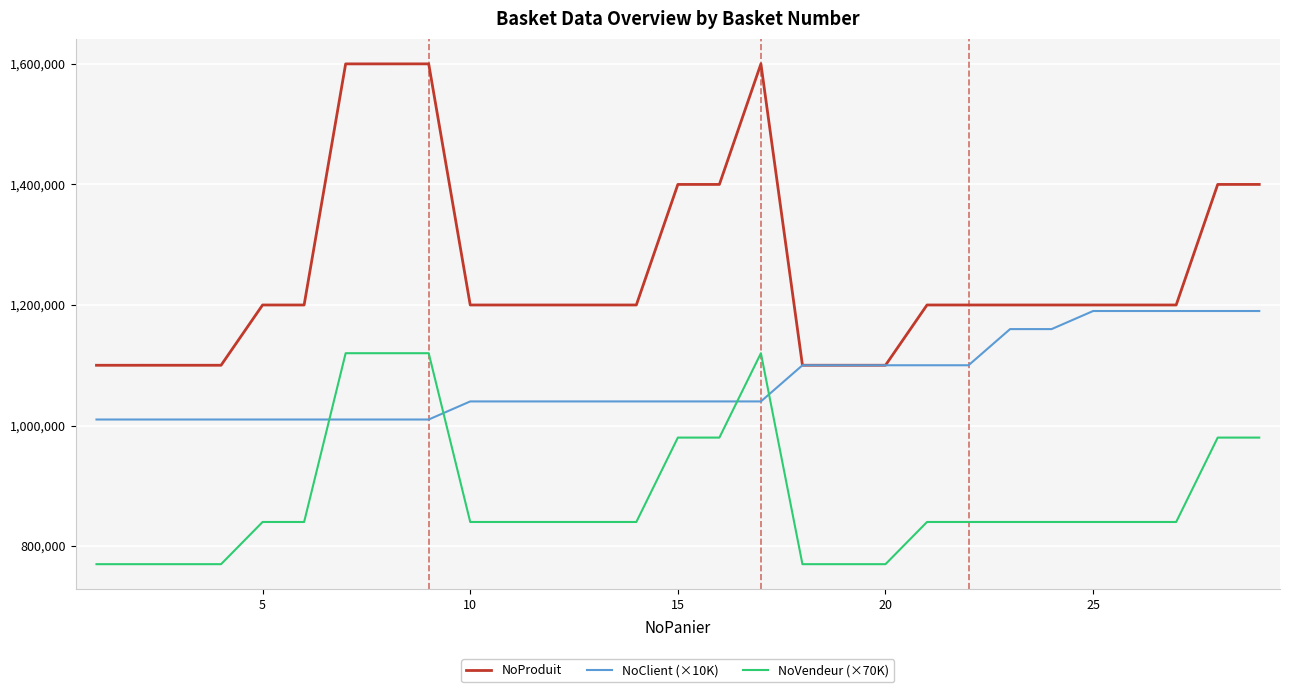

Which series has the largest total across all categories?

NoProduit